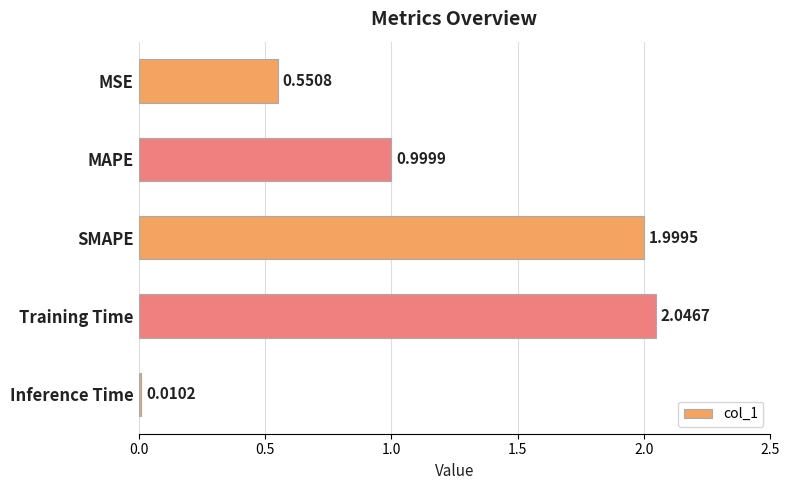

What is the ratio of the value at MSE to the value at SMAPE?

0.3